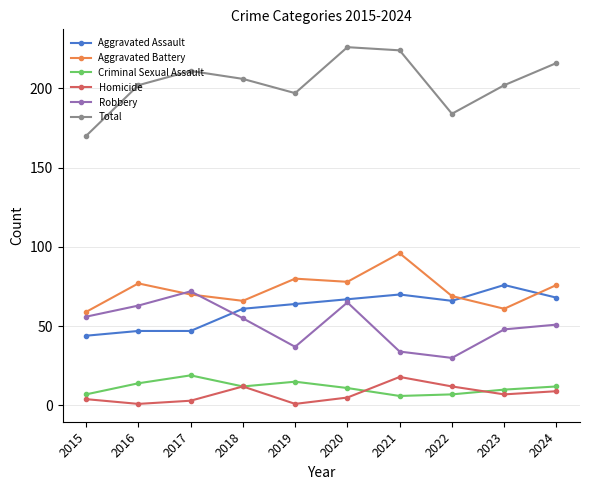

What is the value of the Homicide point at the 8th from the left?

12